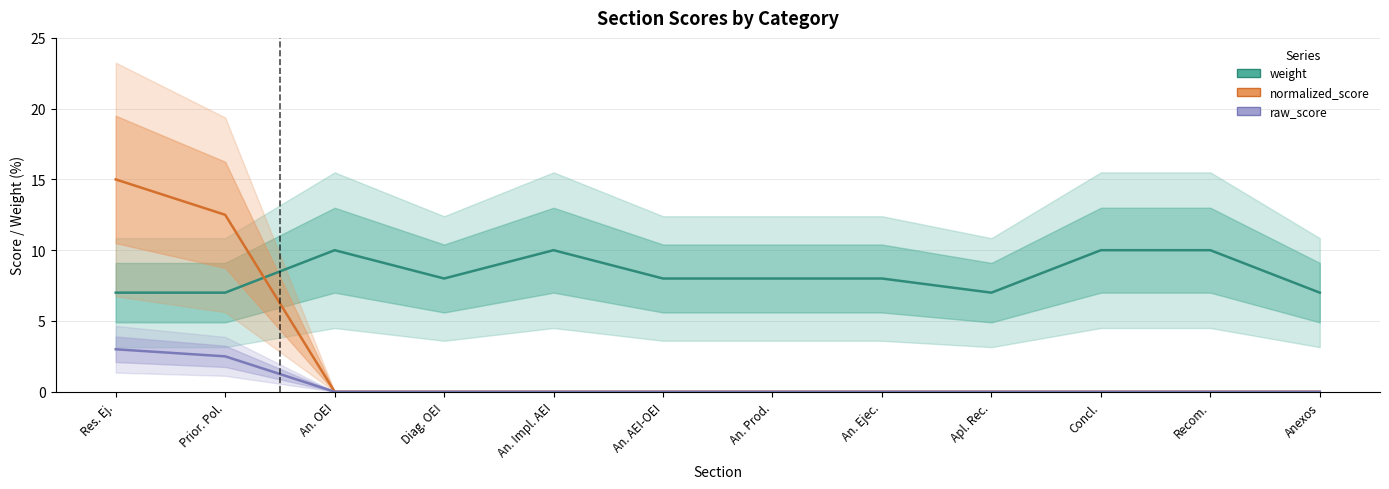

The value of raw_score at An. Impl. AEI is 0.0. True or false?

True